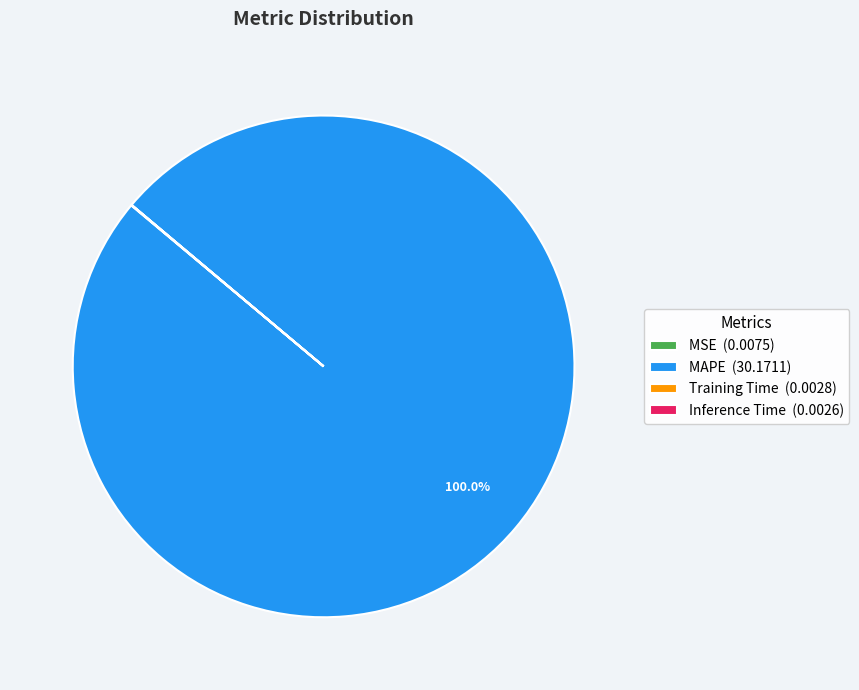

Is there a majority slice in this chart?

Yes